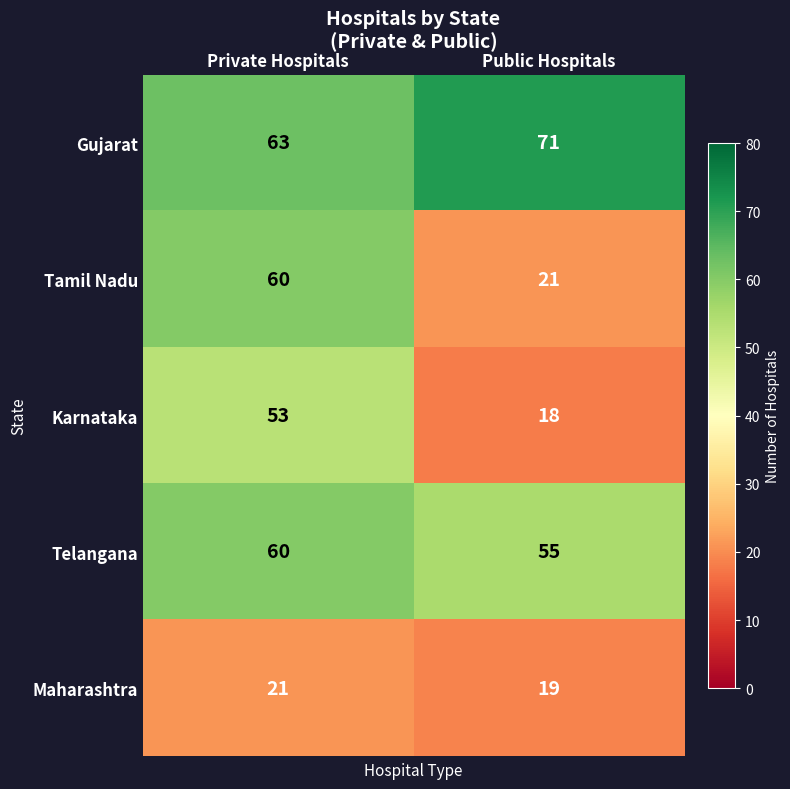

What is the spread (max minus min) of values at Public Hospitals?

53